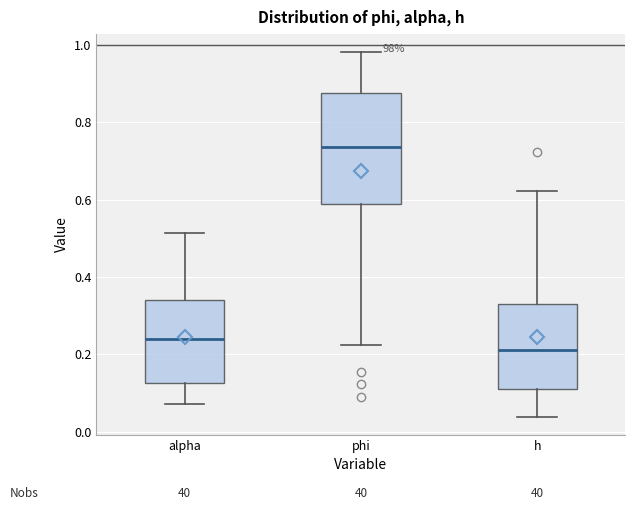

Which box is the tallest, from its lower edge to its upper edge?

phi